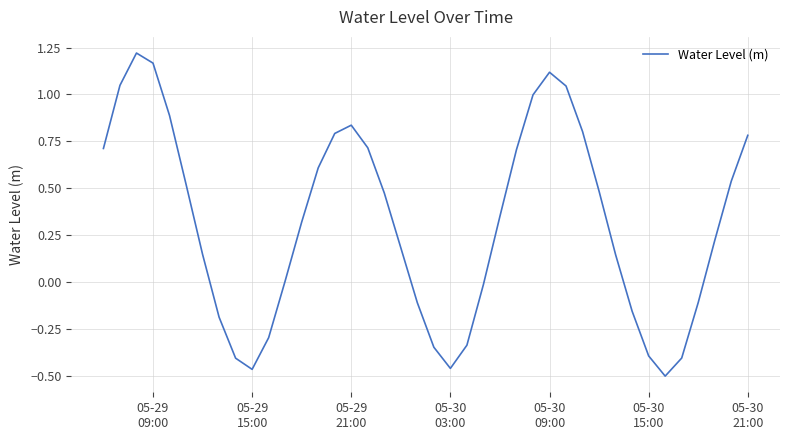

Does the chart have visible grid lines?

Yes